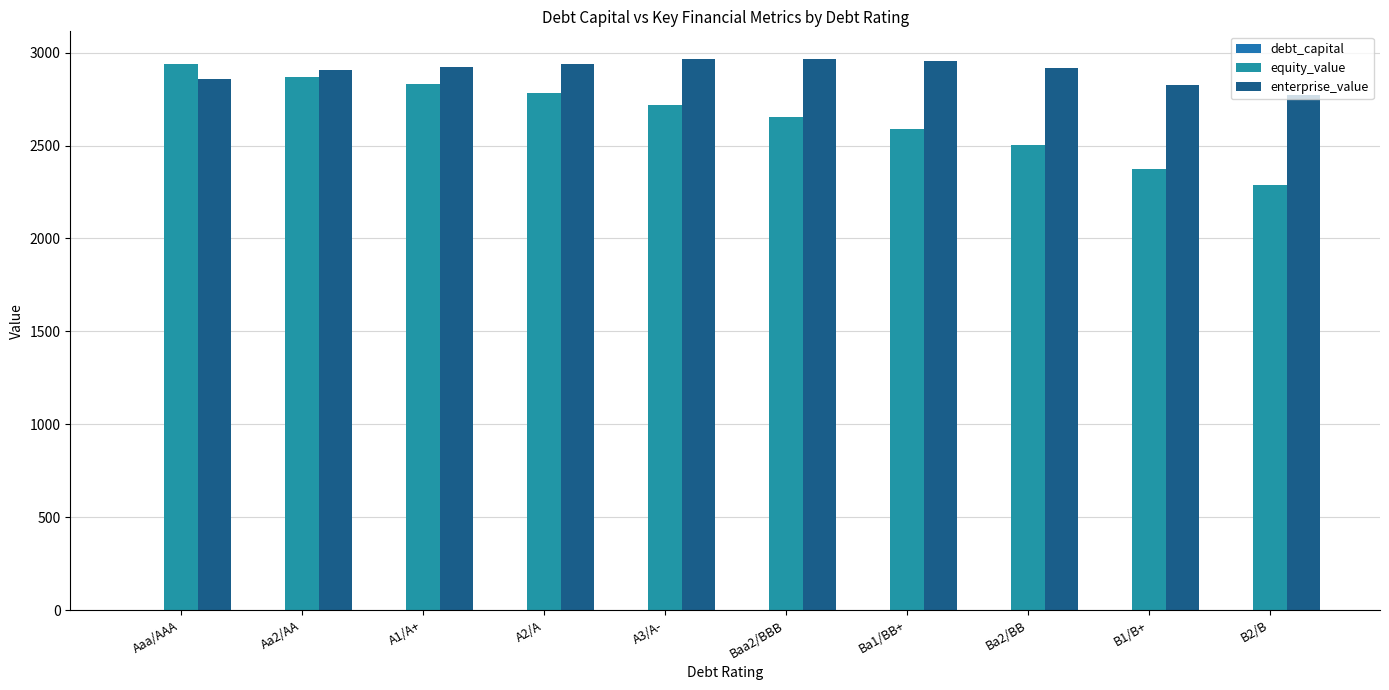

Count the number of data series in this chart.

3